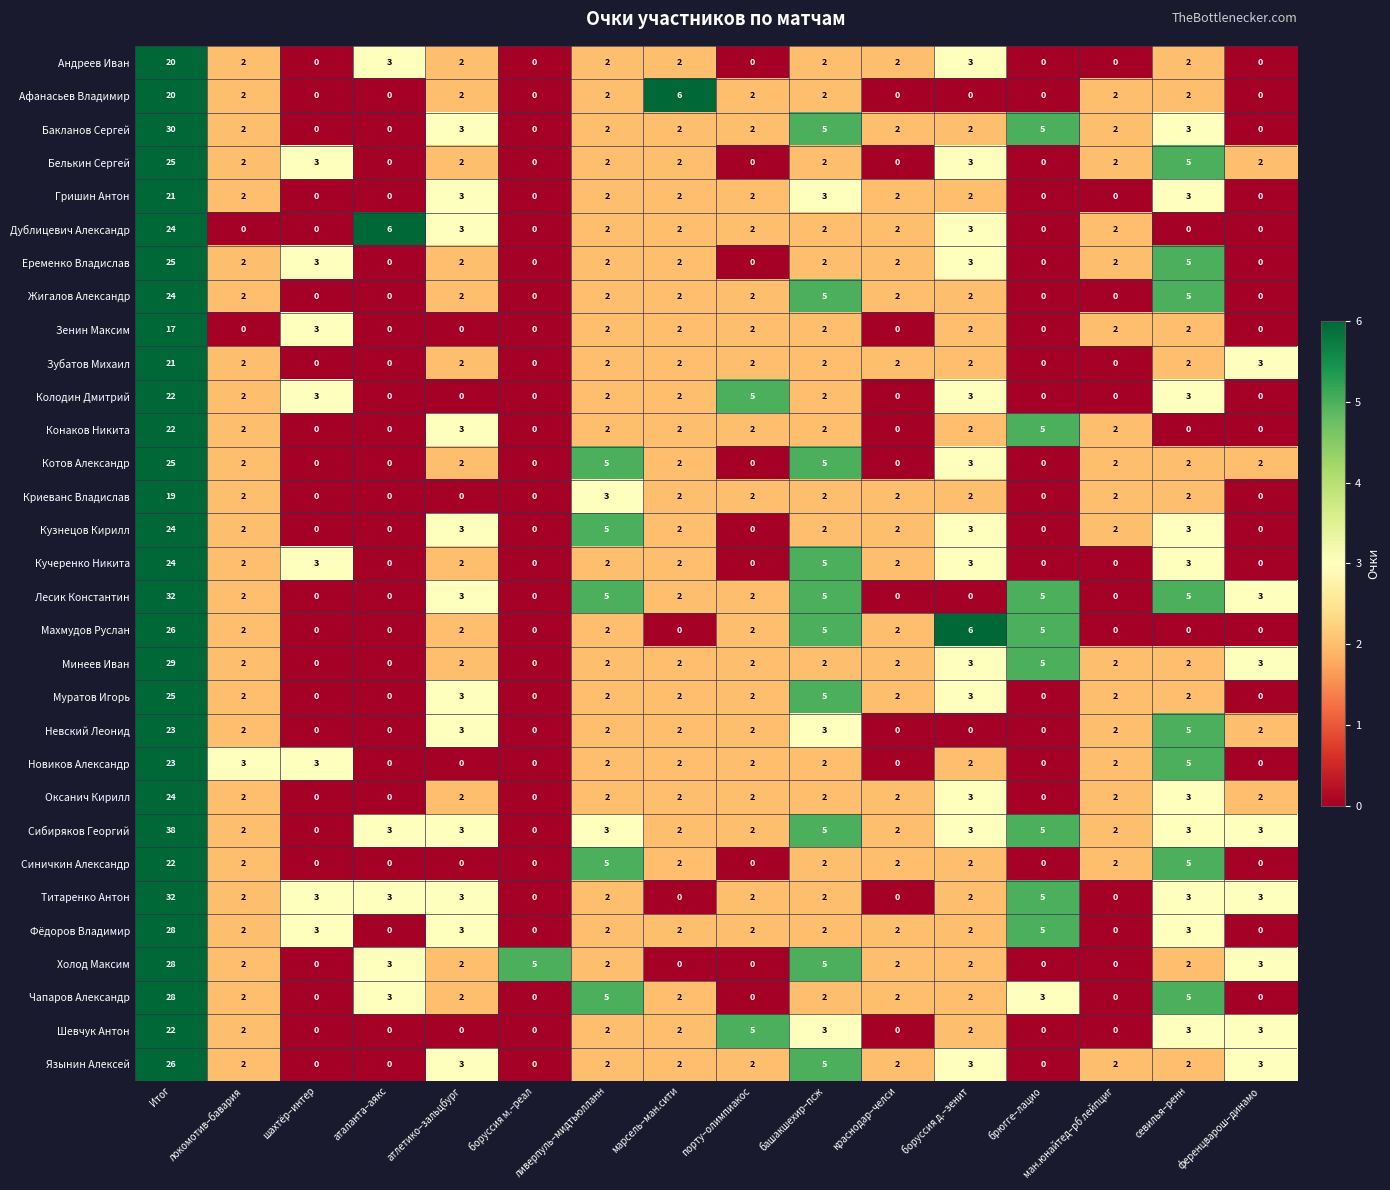

True or false: Фёдоров Владимир has a value of 0 at ференцварош–динамо.

True